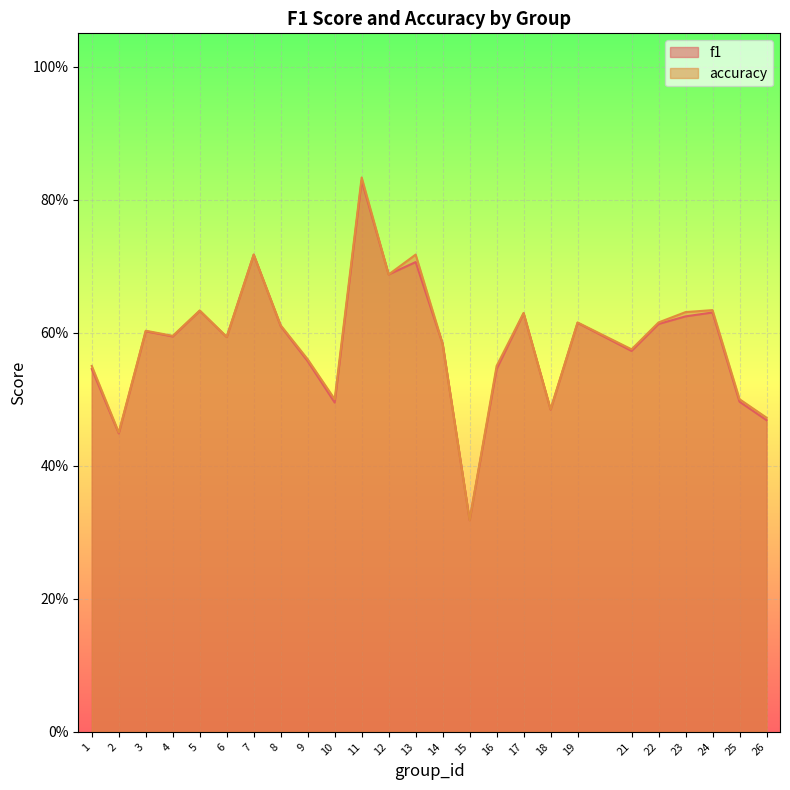

Which series has the largest range (max minus min)?

accuracy